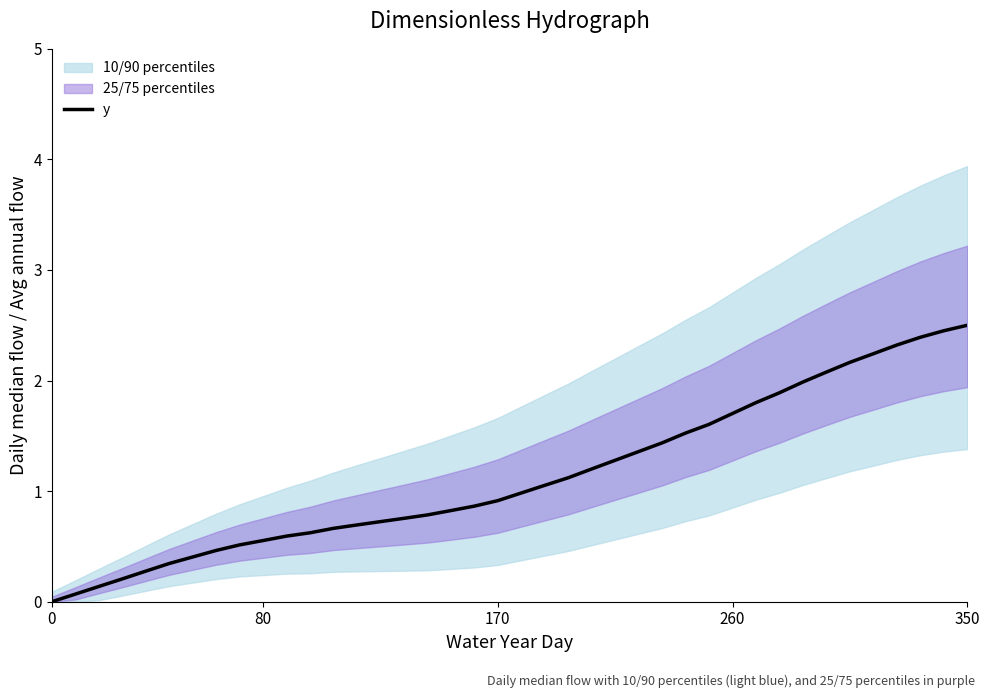

What is the maximum value for y?

2.5